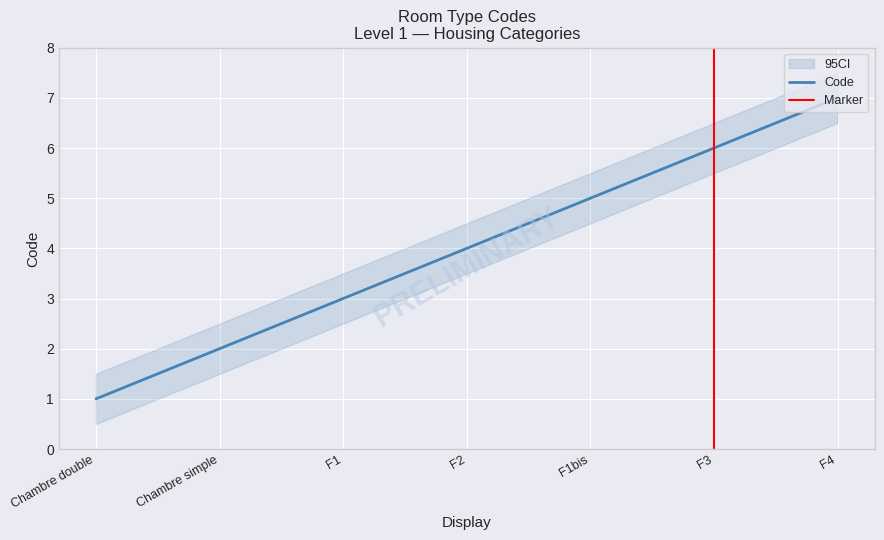

Between F4 and Chambre double, which is larger?

F4